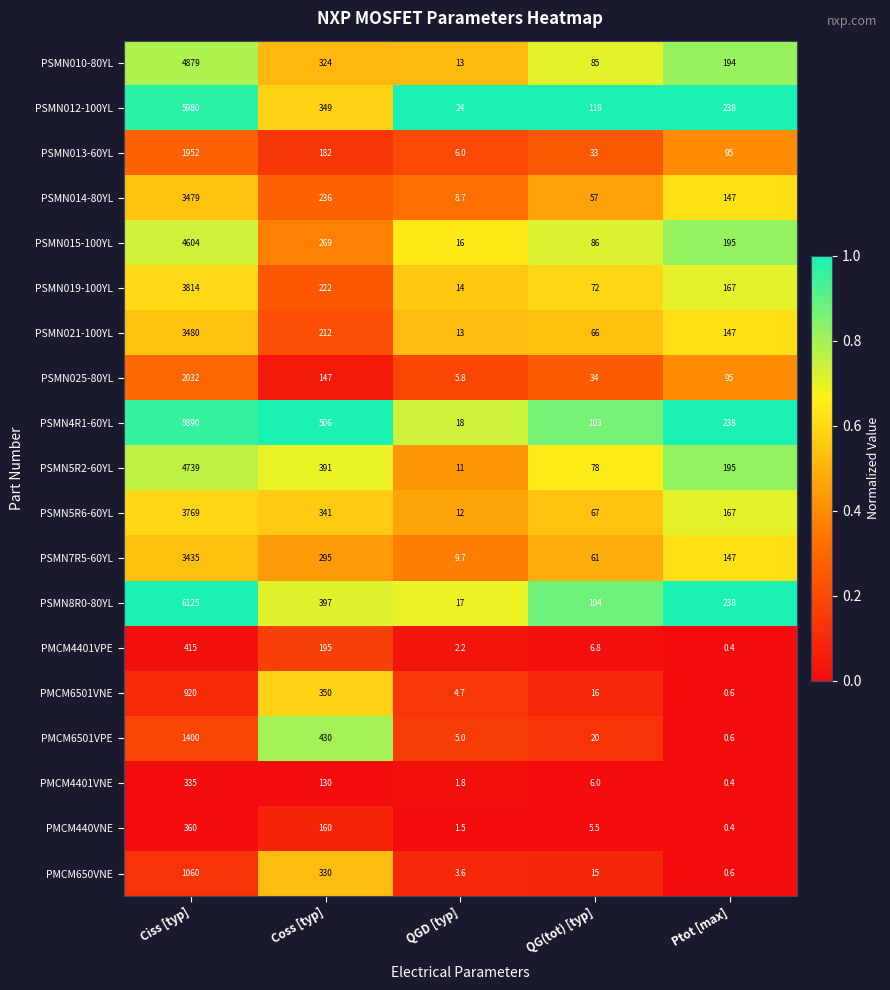

Is the value of PSMN5R6-60YL at Ptot [max] greater than the value of PSMN014-80YL at Ciss [typ]?

No